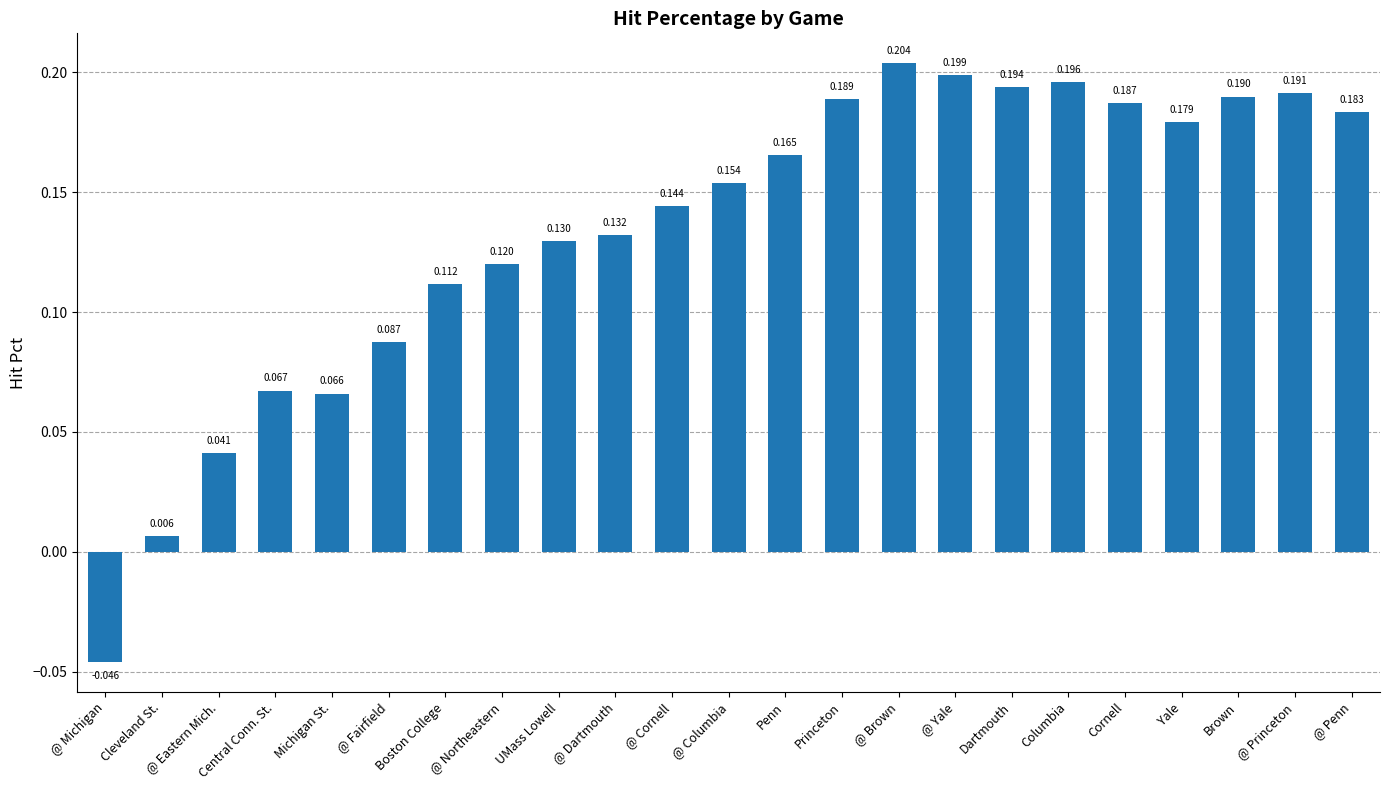

The value at Brown is 0.3. True or false?

False